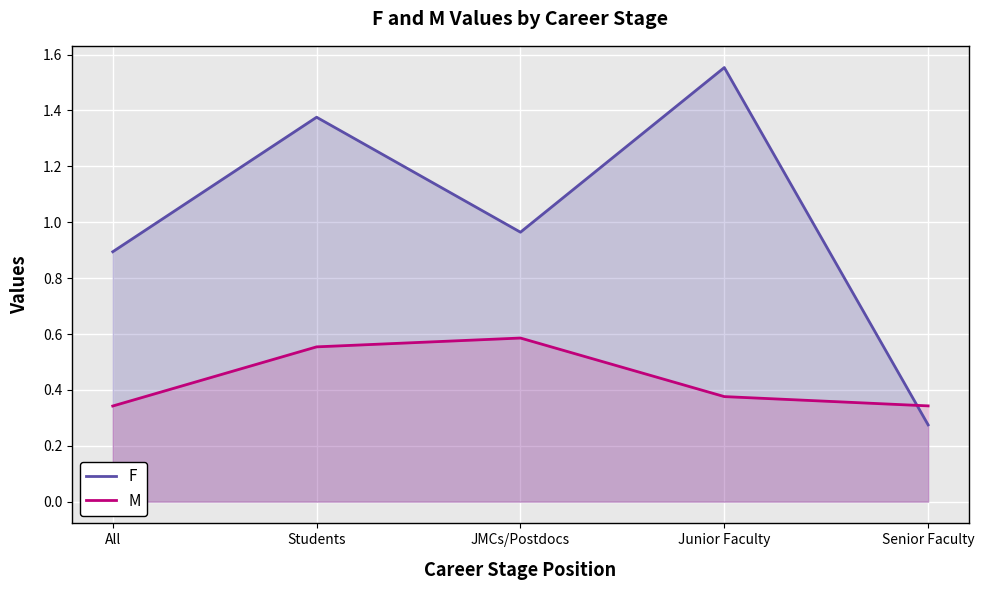

At which label does F reach its minimum?

Senior Faculty